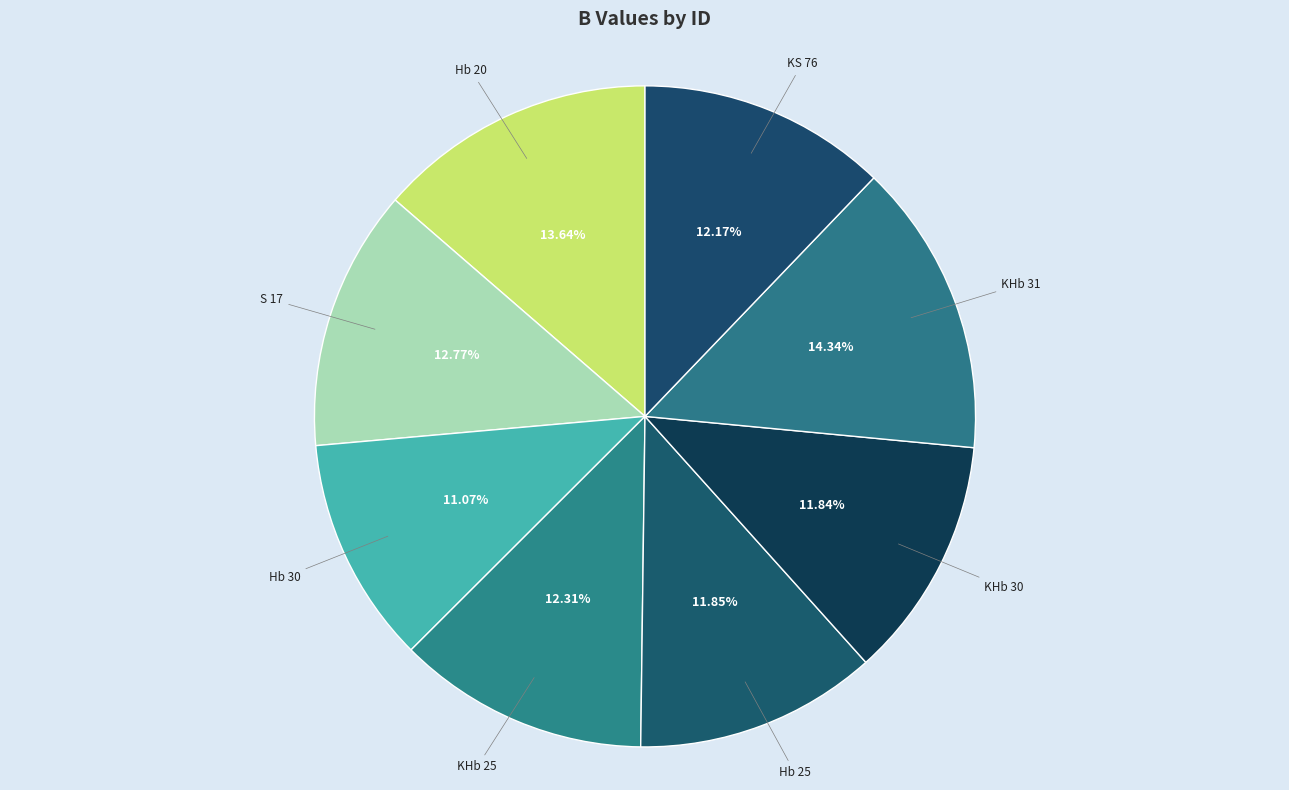

What is the largest slice in the pie chart?

KHb 31